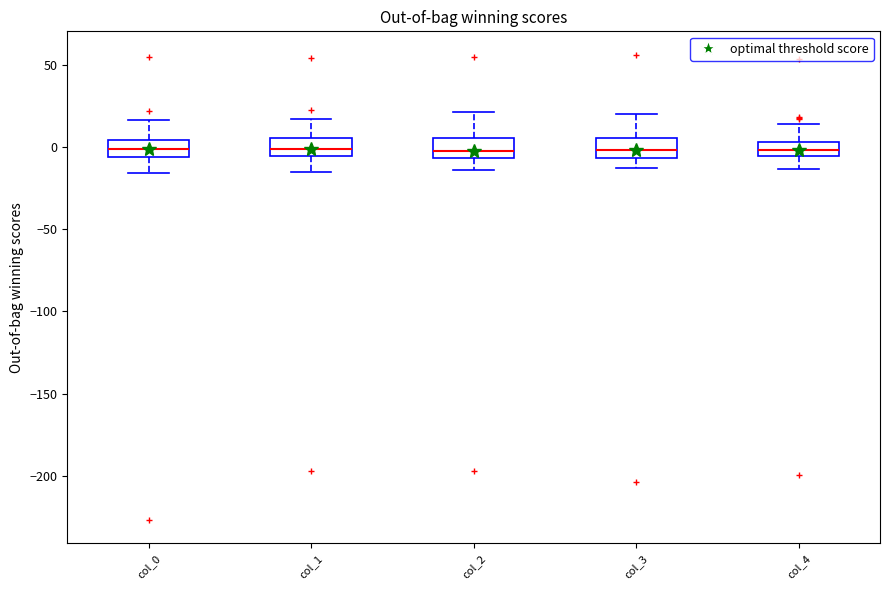

Reading left to right, read every box against the y-axis: the position of its median line, the range the box covers, and the ends of its whiskers. The values are not printed on the chart, so give them approximately, as read against the axis.

col_0: median 0, box -5 to 5, whiskers -15 to 15
col_1: median 0, box -5 to 5, whiskers -15 to 15
col_2: median 0, box -5 to 5, whiskers -15 to 20
col_3: median 0, box -5 to 5, whiskers -15 to 20
col_4: median 0, box -5 to 5, whiskers -15 to 15